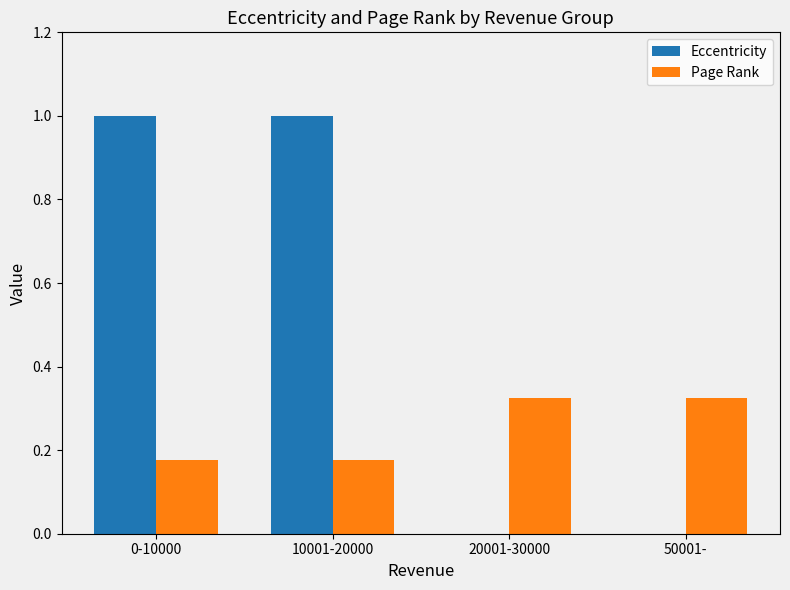

What is the sum of all Eccentricity values?

2.0